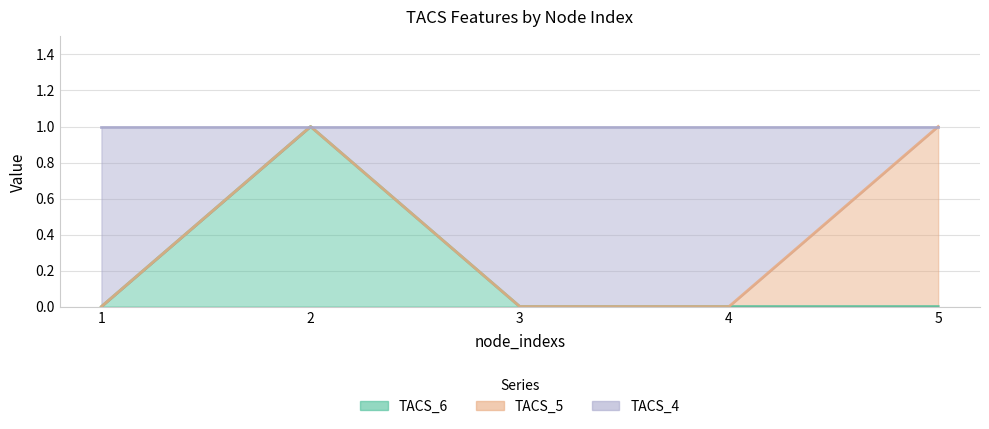

How many TACS_4 values are between 0 and 1?

5